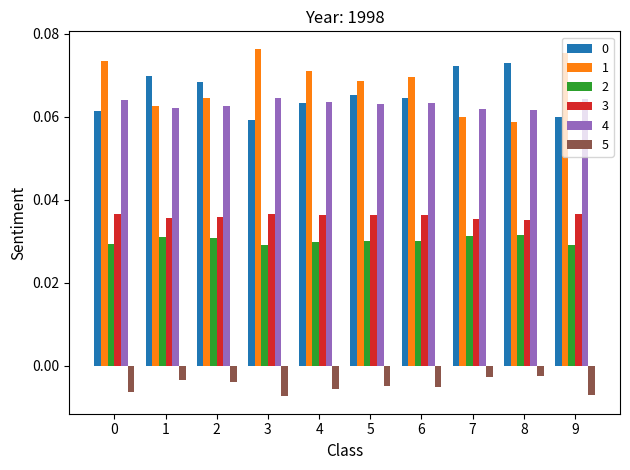

Count the 0 values in the range 0 to 1.

10